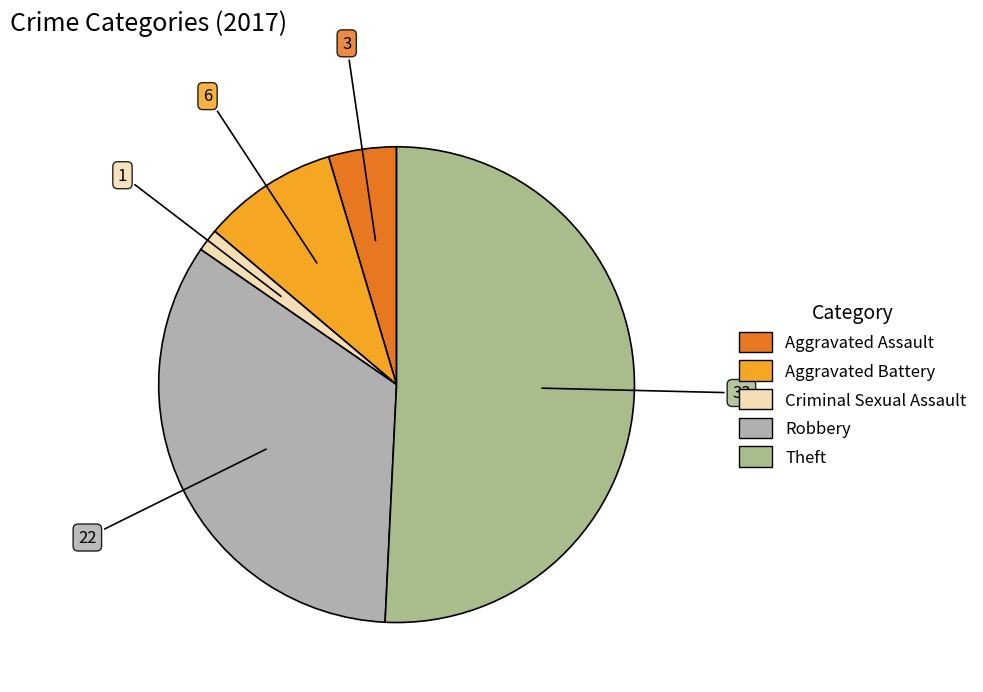

Approximately how many times larger is the value at Robbery compared to Criminal Sexual Assault?

22.0